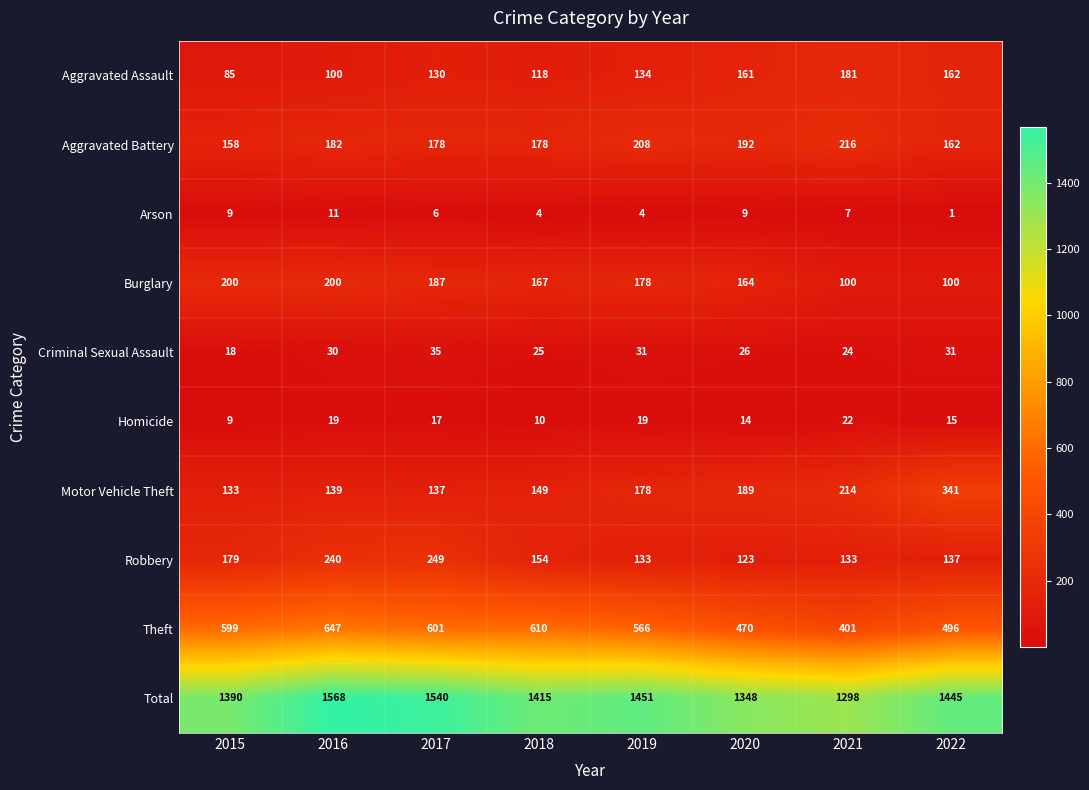

What is the difference between the maximum and minimum values in the Robbery series?

126